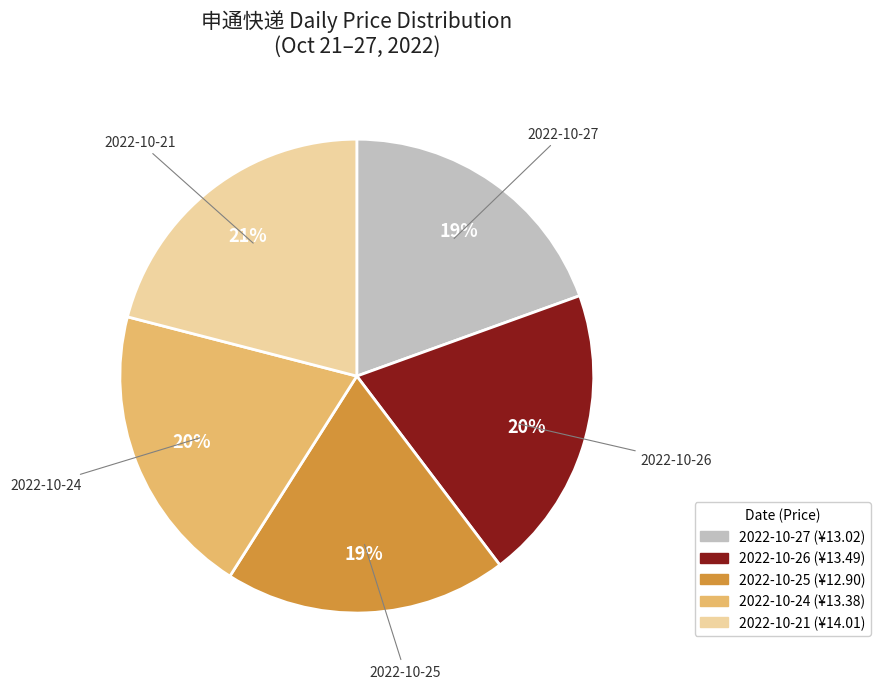

Is the sum of 2022-10-26 and 2022-10-24 greater than half?

No